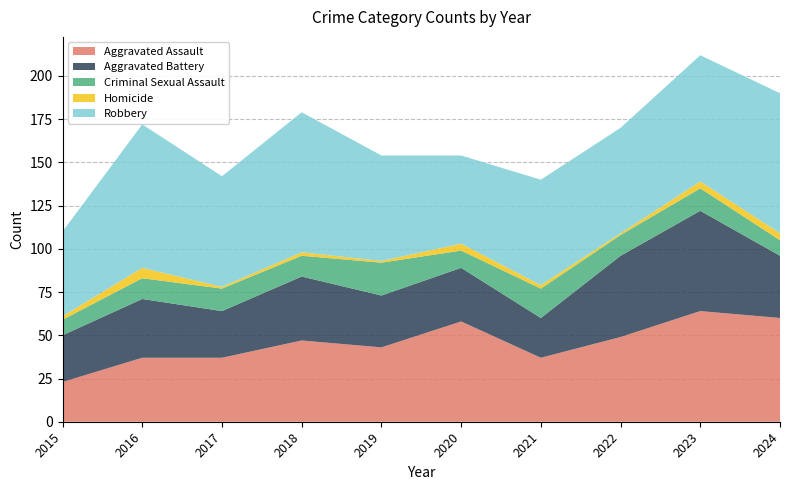

Reading left to right, extract all data points from this chart.

Aggravated Assault: 23	37	37	47	43	58	37	49	64	60
Aggravated Battery: 27	34	27	37	30	31	23	47	58	36
Criminal Sexual Assault: 9	12	13	12	19	10	17	12	13	9
Homicide: 2	6	1	2	1	4	2	1	4	4
Robbery: 49	83	64	81	61	51	61	61	73	81